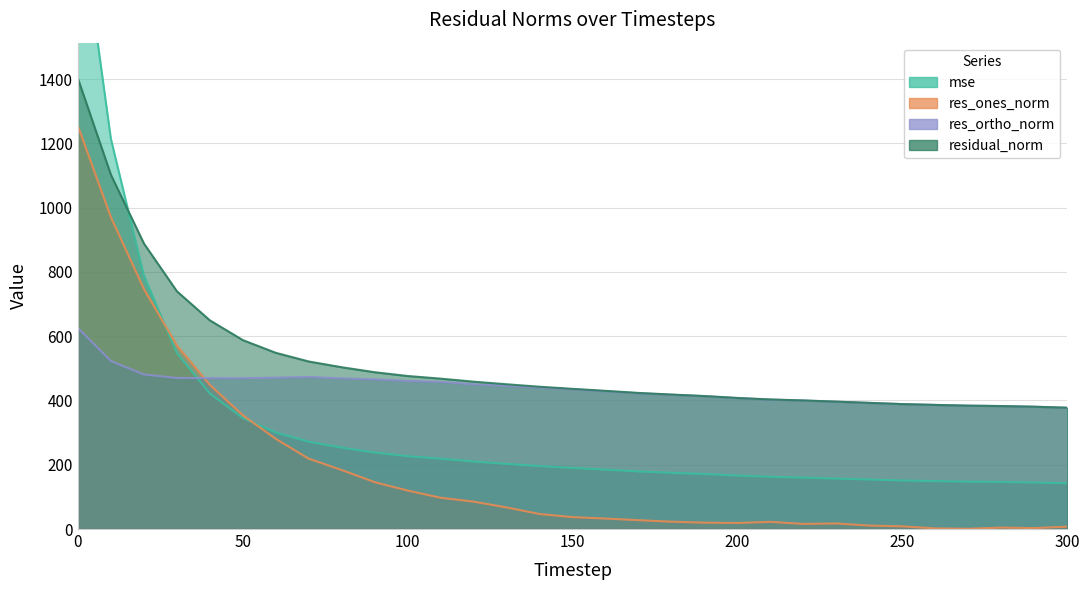

Where do res_ortho_norm and res_ones_norm first cross each other?

30 and 40